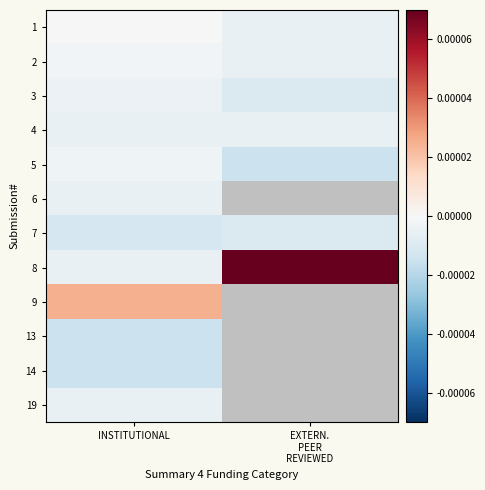

The value of 5 at INSTITUTIONAL is -0.2. True or false?

False